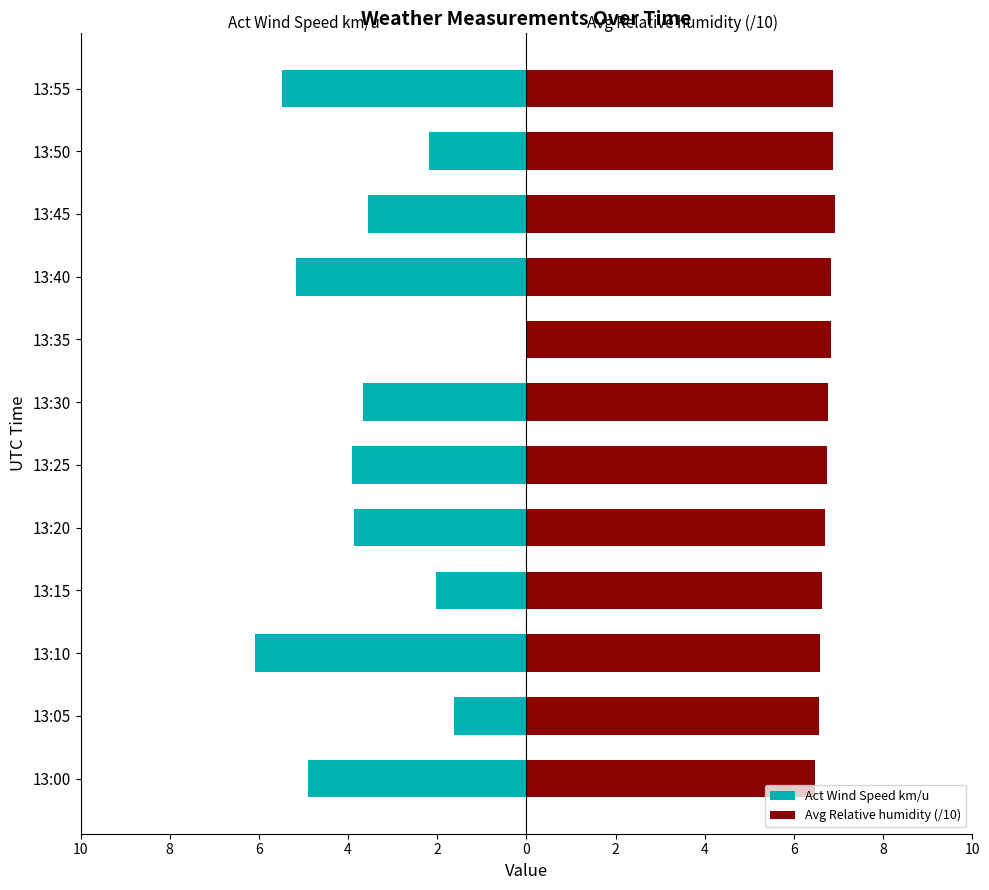

Are the bars horizontal?

Yes